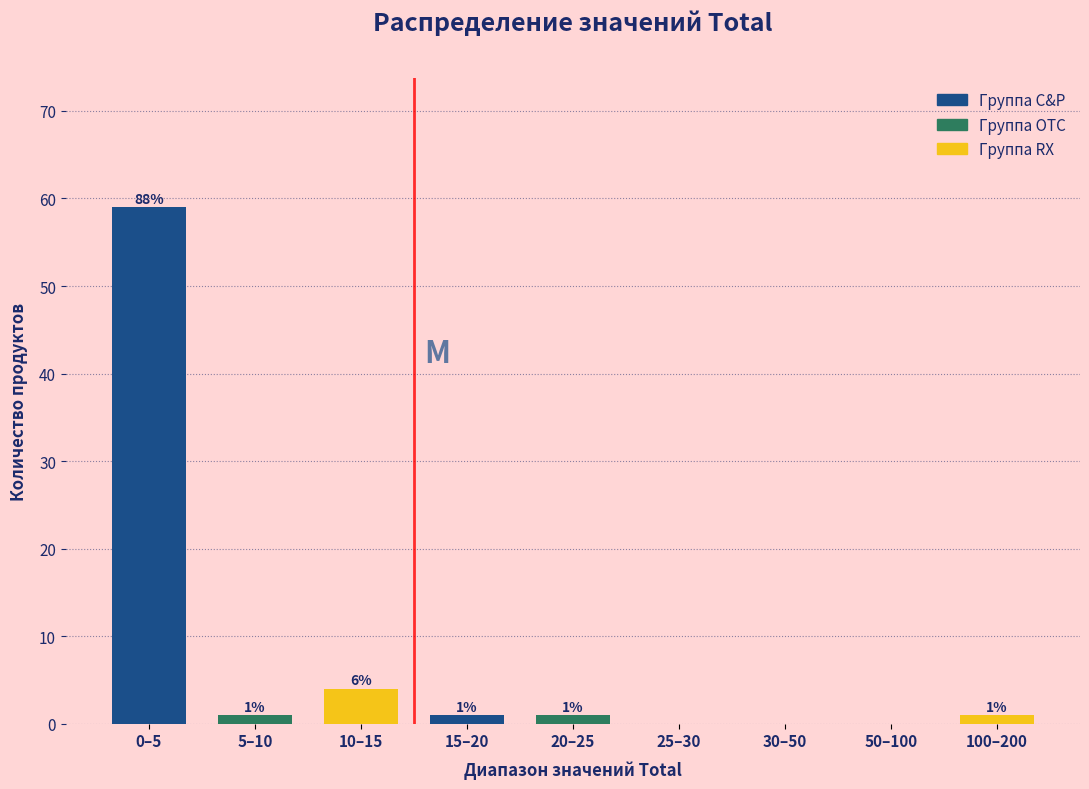

Reading left to right, list all the values displayed in this chart.

0–5=59	5–10=1	10–15=4	15–20=1	20–25=1	25–30=0	30–50=0	50–100=0	100–200=1